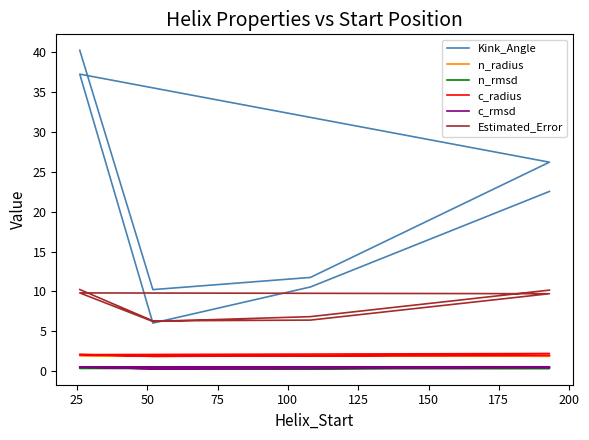

What are all the series names shown in the legend?

Kink_Angle, n_radius, n_rmsd, c_radius, c_rmsd, Estimated_Error